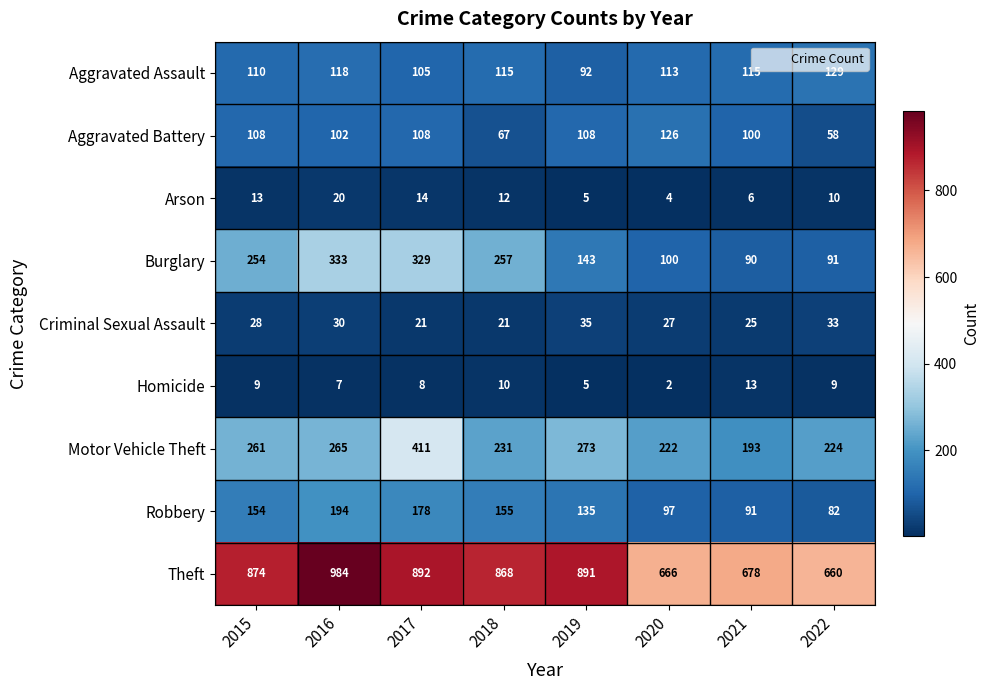

What is the sum of all Aggravated Battery values?

777